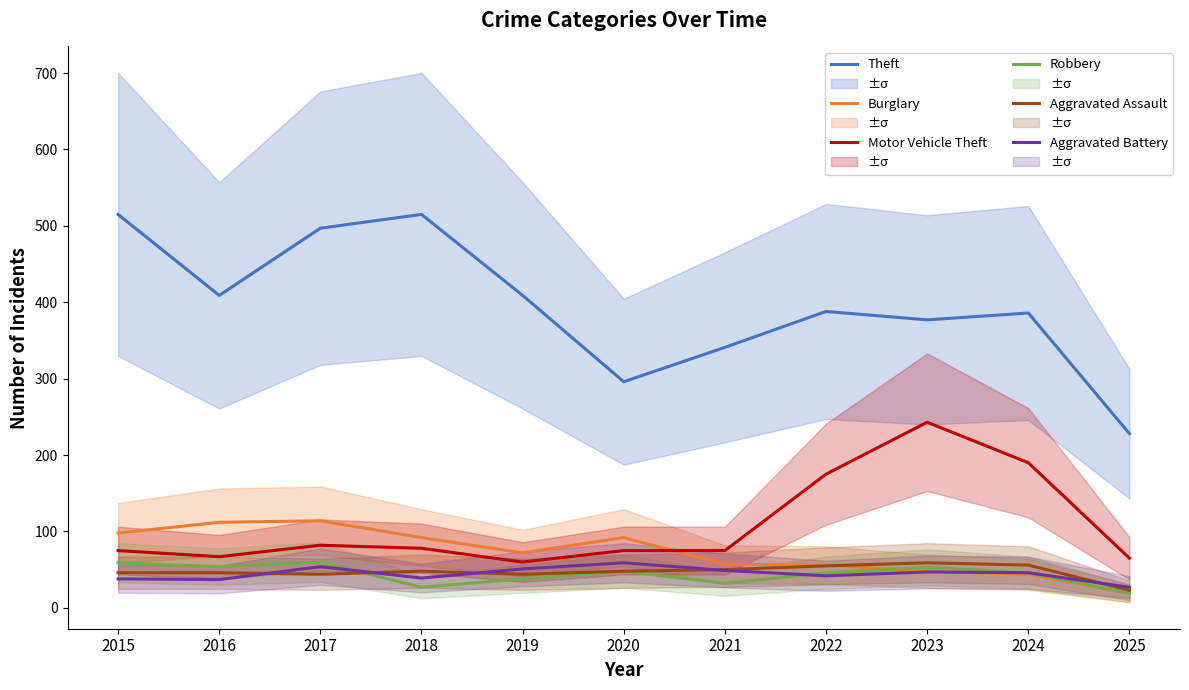

What is the difference between the Theft values at 2022 and 2023?

11